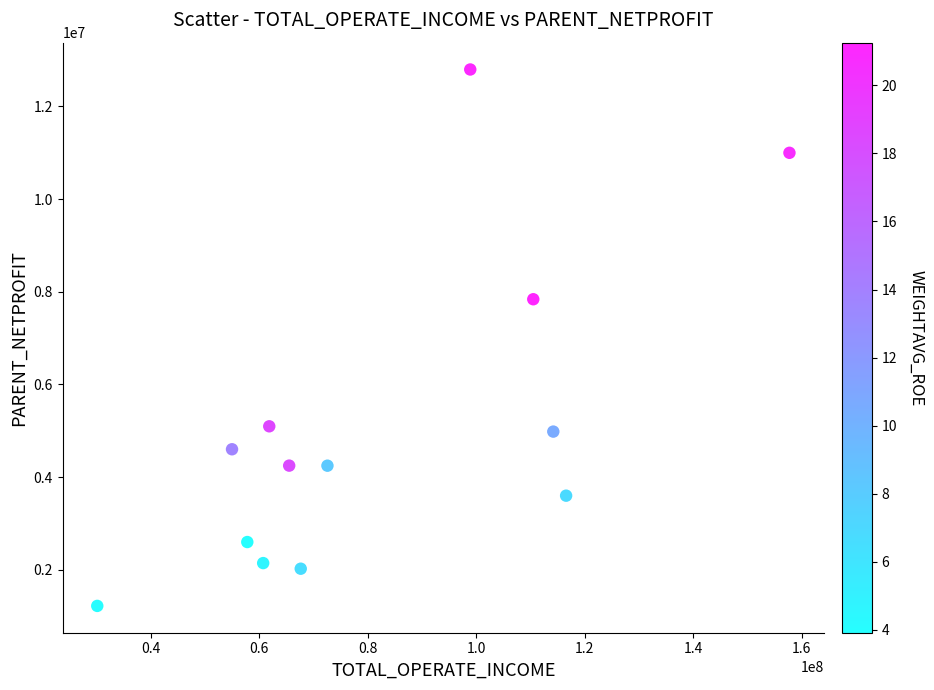

What Y value in the scatter plot is closest to 7008129?

7838087.9